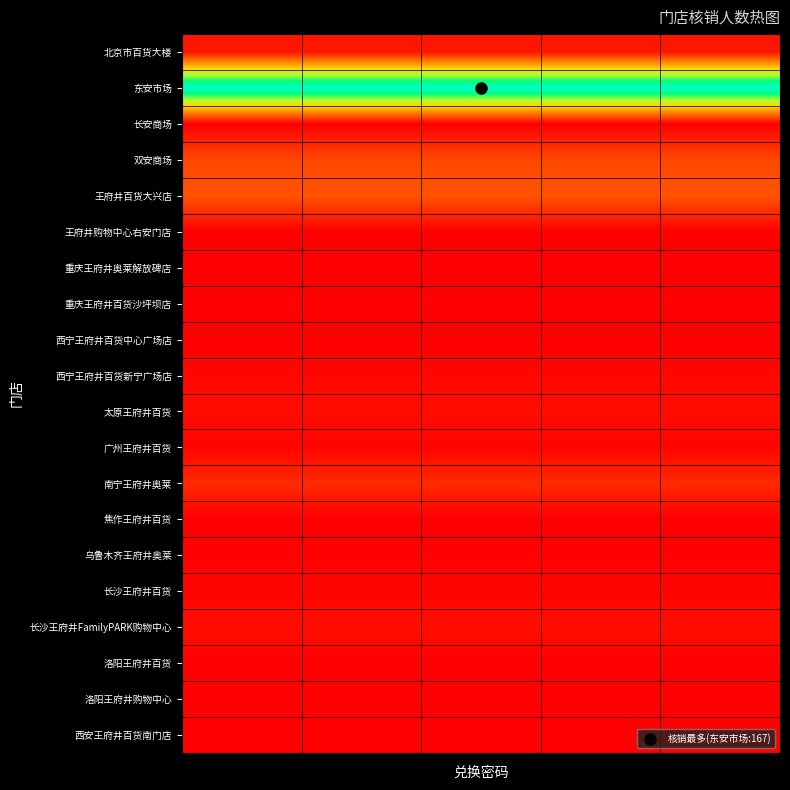

Reading right to left, list all the values displayed in this chart.

北京市百货大楼: 9	9	9	9	9
东安市场: 167	167	167	167	167
长安商场: 0	0	0	0	0
双安商场: 29	29	29	29	29
王府井百货大兴店: 34	34	34	34	34
王府井购物中心右安门店: 0	0	0	0	0
重庆王府井奥莱解放碑店: 0	0	0	0	0
重庆王府井百货沙坪坝店: 1	1	1	1	1
西宁王府井百货中心广场店: 0	0	0	0	0
西宁王府井百货新宁广场店: 3	3	3	3	3
太原王府井百货: 5	5	5	5	5
广州王府井百货: 2	2	2	2	2
南宁王府井奥莱: 17	17	17	17	17
焦作王府井百货: 0	0	0	0	0
乌鲁木齐王府井奥莱: 1	1	1	1	1
长沙王府井百货: 2	2	2	2	2
长沙王府井FamilyPARK购物中心: 6	6	6	6	6
洛阳王府井百货: 0	0	0	0	0
洛阳王府井购物中心: 0	0	0	0	0
西安王府井百货南门店: 0	0	0	0	0